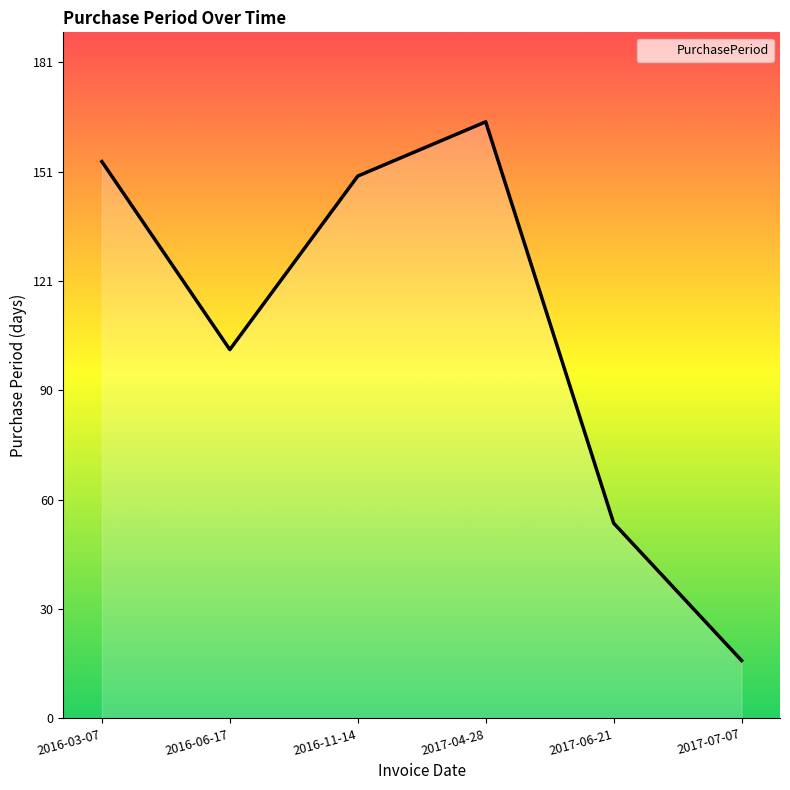

What position from the right is 2016-06-17?

5